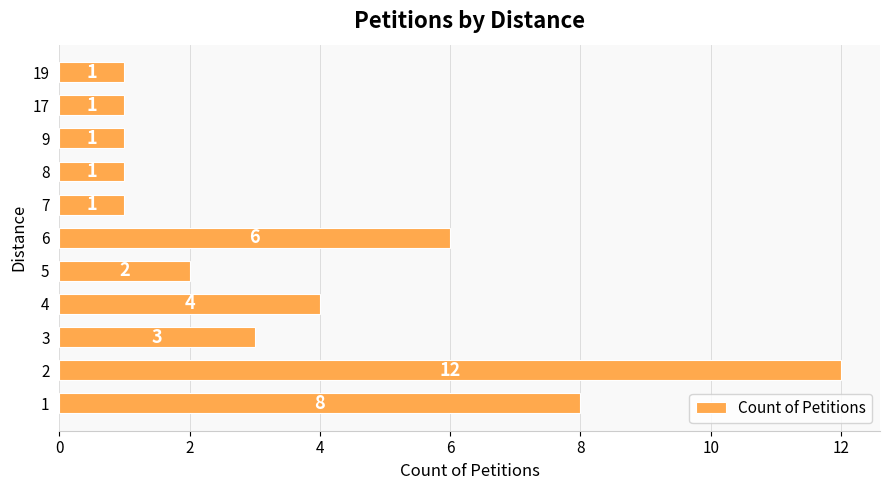

What is the difference between the values at 4 and 8?

3